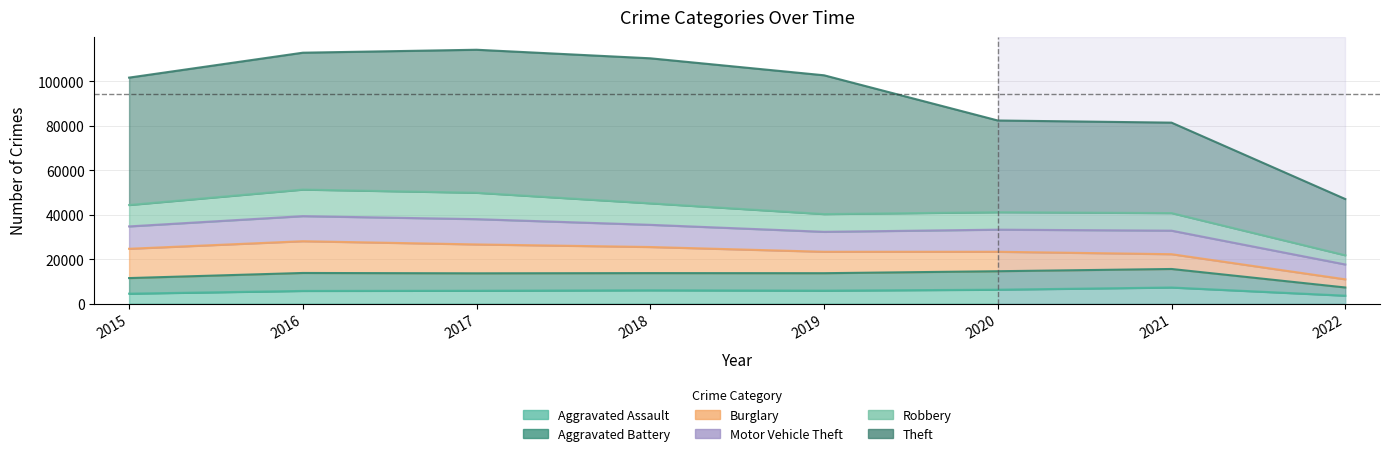

How many data points in Robbery are less than 9638?

4